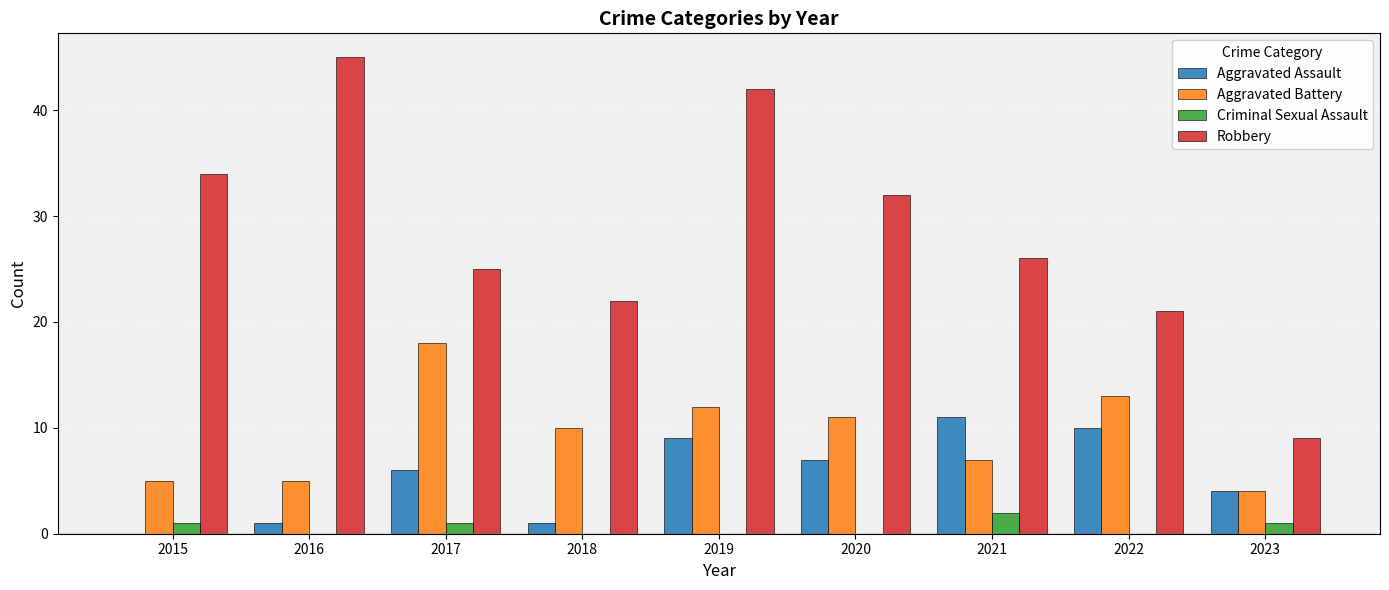

Which category has the highest value in the Aggravated Battery series?

2017